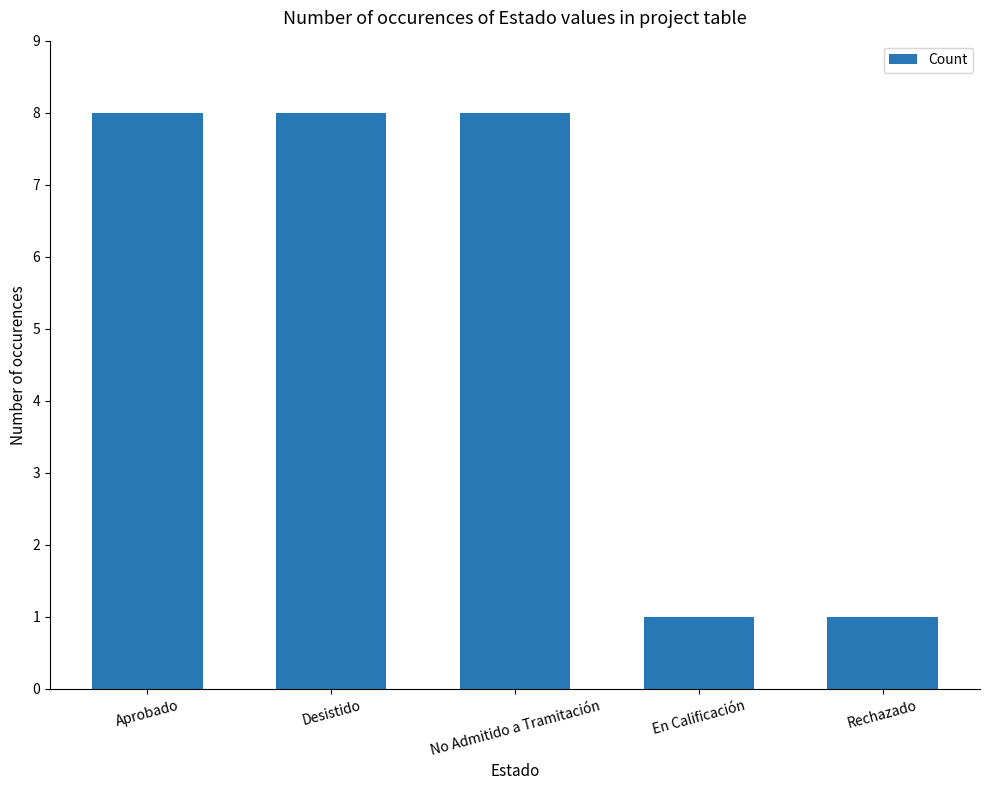

Reading right to left, transcribe all the data shown in this chart.

Rechazado=1	En Calificación=1	No Admitido a Tramitación=8	Desistido=8	Aprobado=8